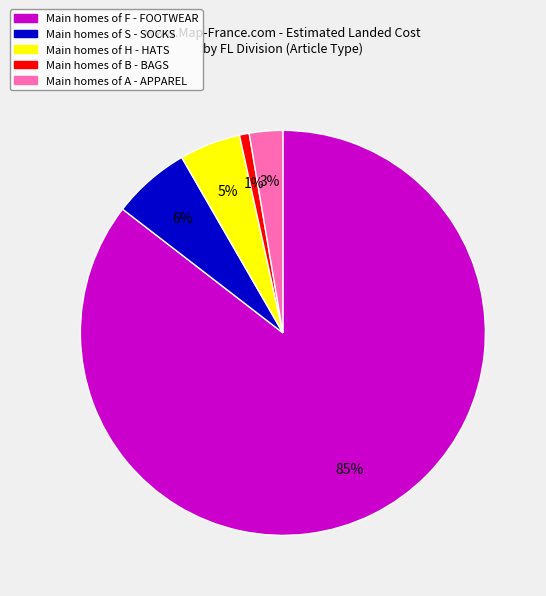

Does any single category account for the majority?

Yes